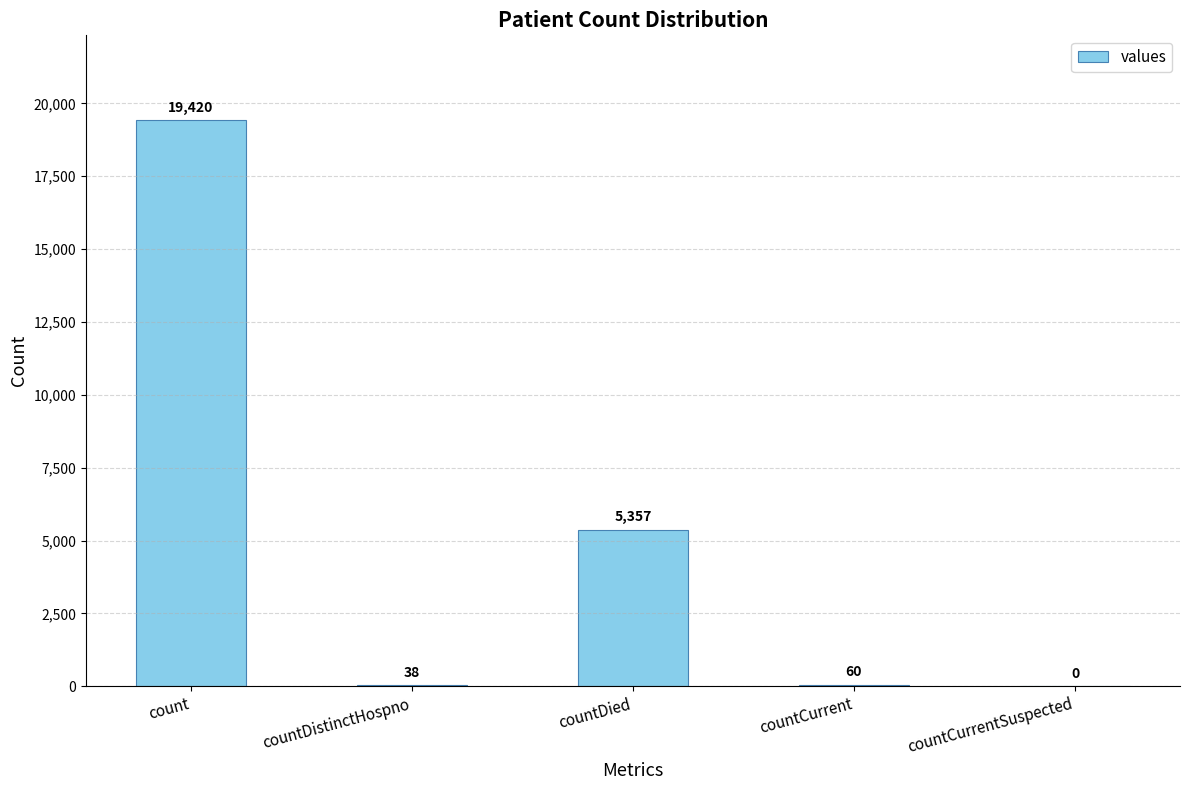

What is the change in value from countDistinctHospno to countCurrent?

+22